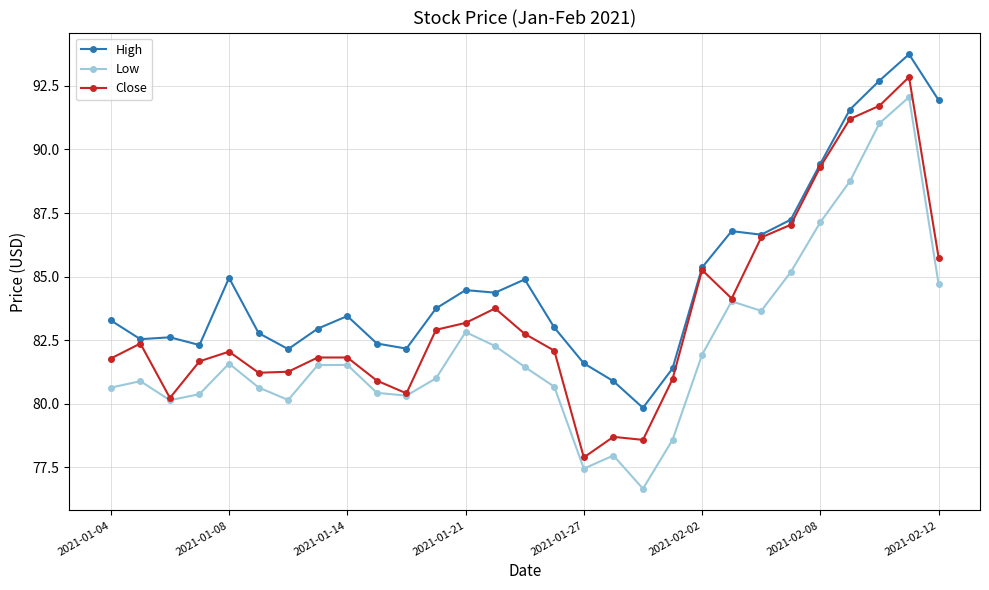

True or false: Low and High intersect in this chart.

False